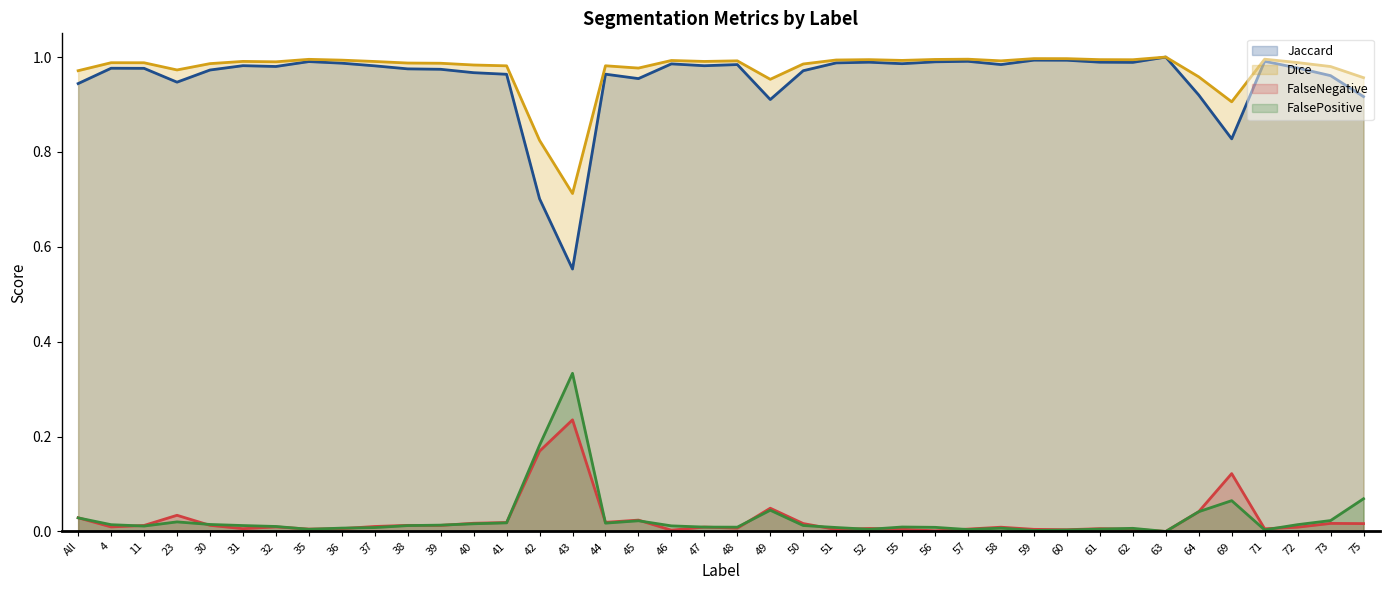

True or false: Dice and FalseNegative cross at least once.

False